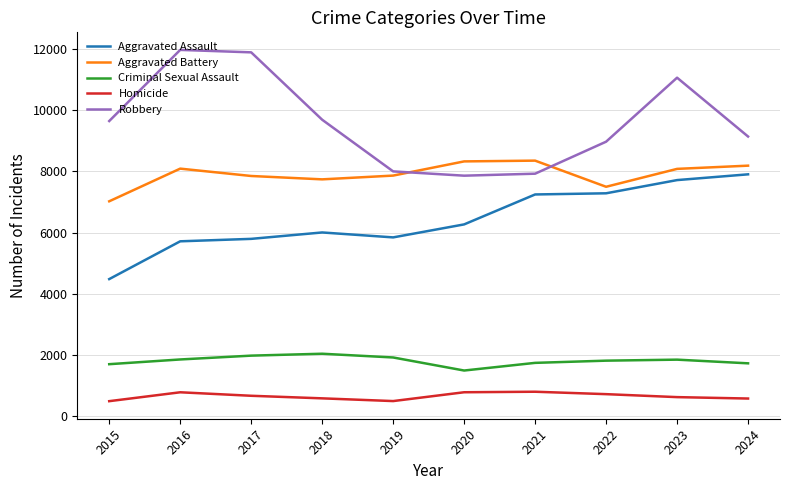

What is the difference between the maximum and minimum values in the Aggravated Assault series?

3419